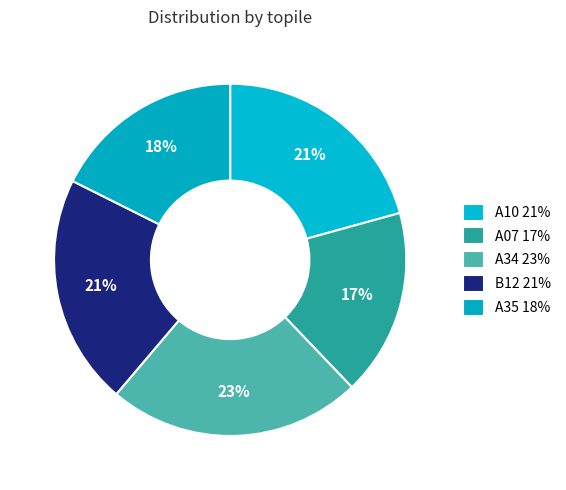

Does B12 represent more than half of the total?

No